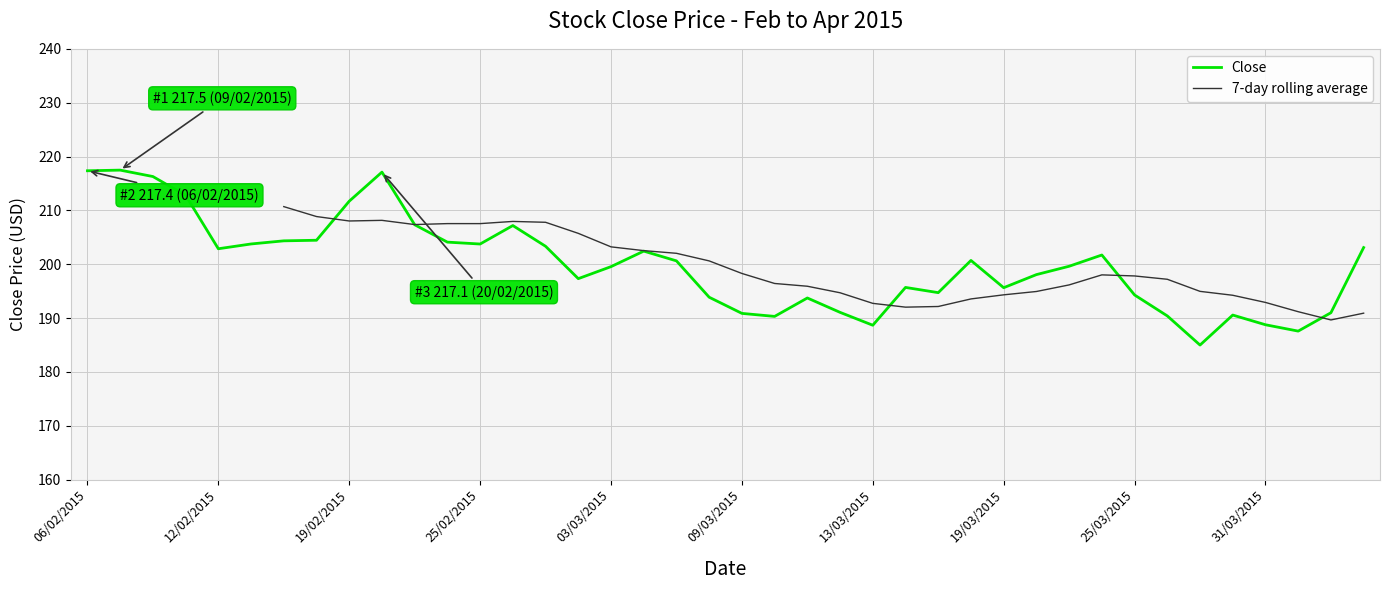

The value of Close at 13/03/2015 is 85.2. True or false?

False